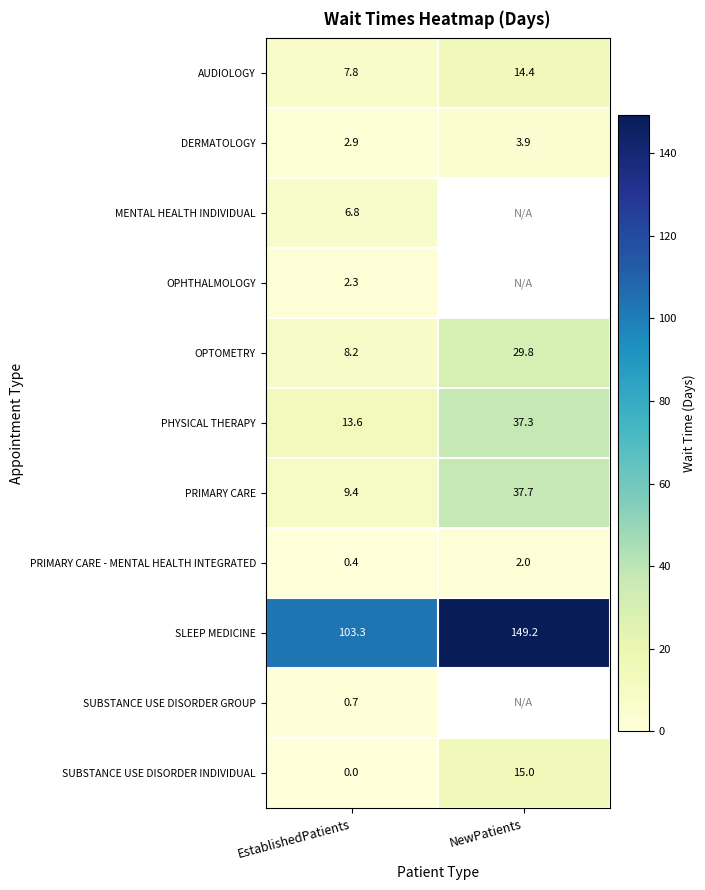

Which category has the lowest value across all series?

EstablishedPatients